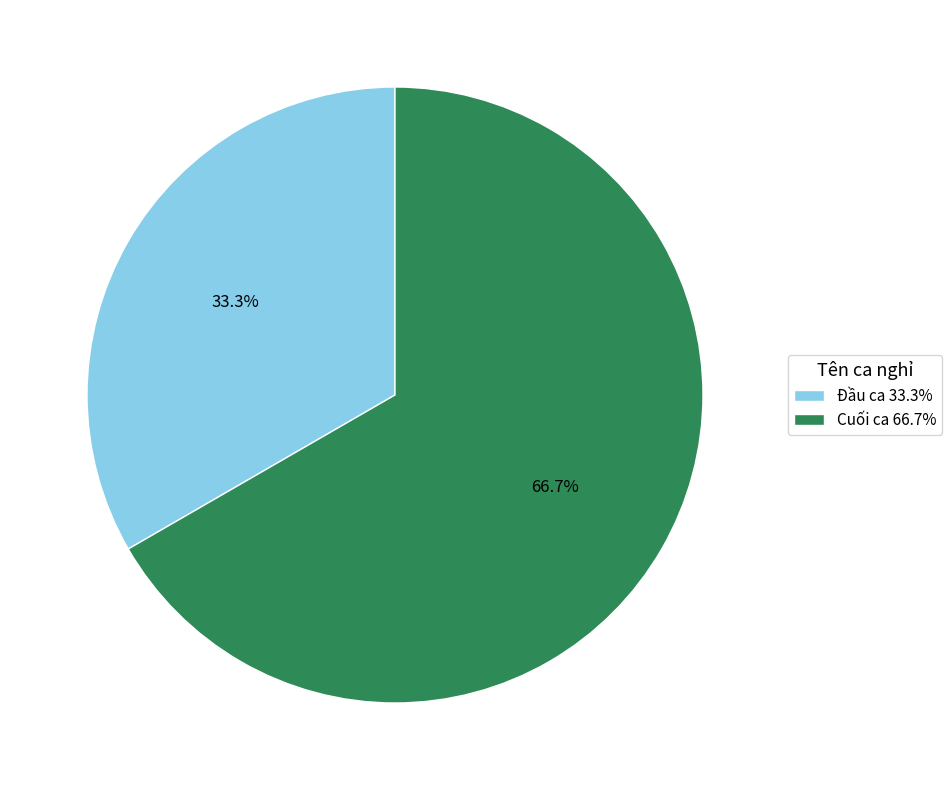

Combined, what portion of the pie is Cuối ca and Đầu ca?

100.0%